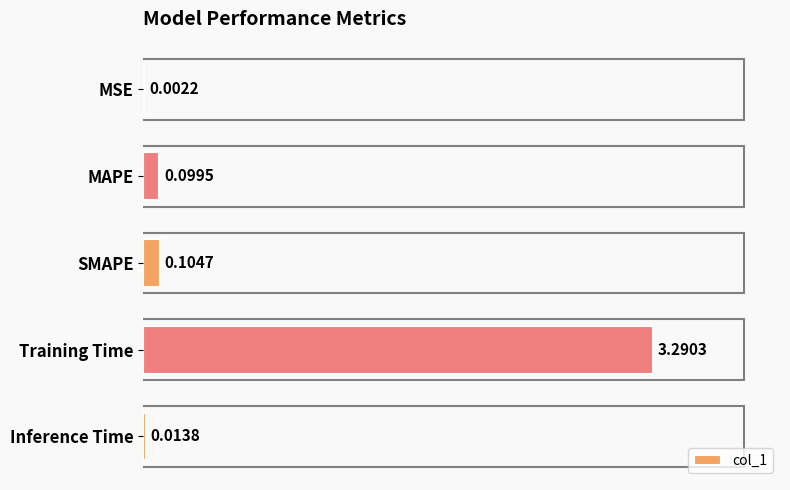

At which category does the chart reach its peak across all series?

Training Time